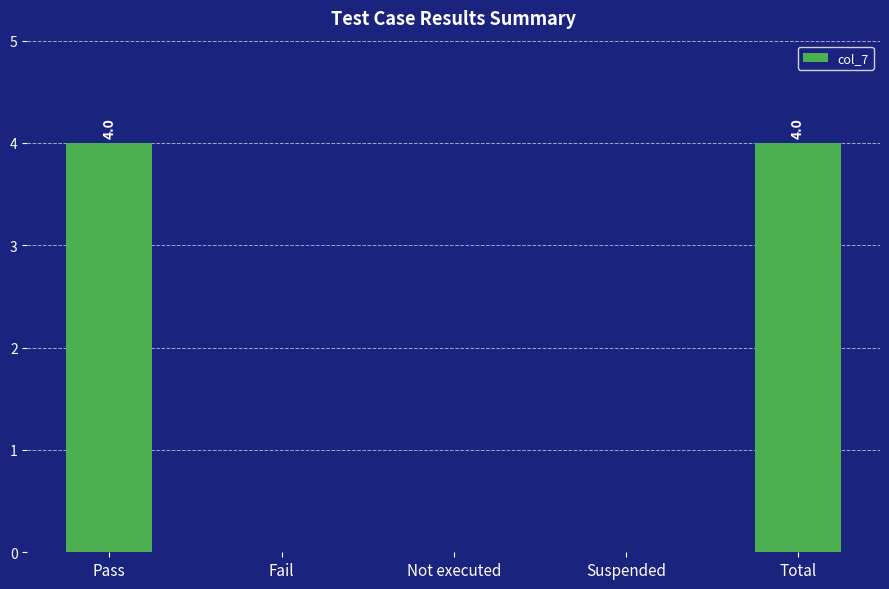

The value at Fail is 1. True or false?

False